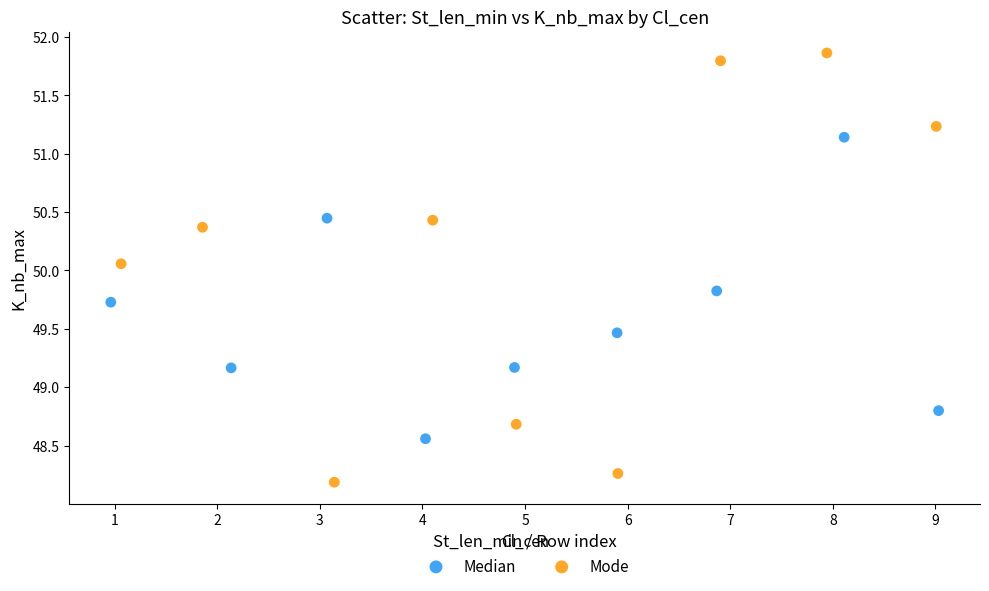

Which series reaches the maximum Y coordinate?

Mode